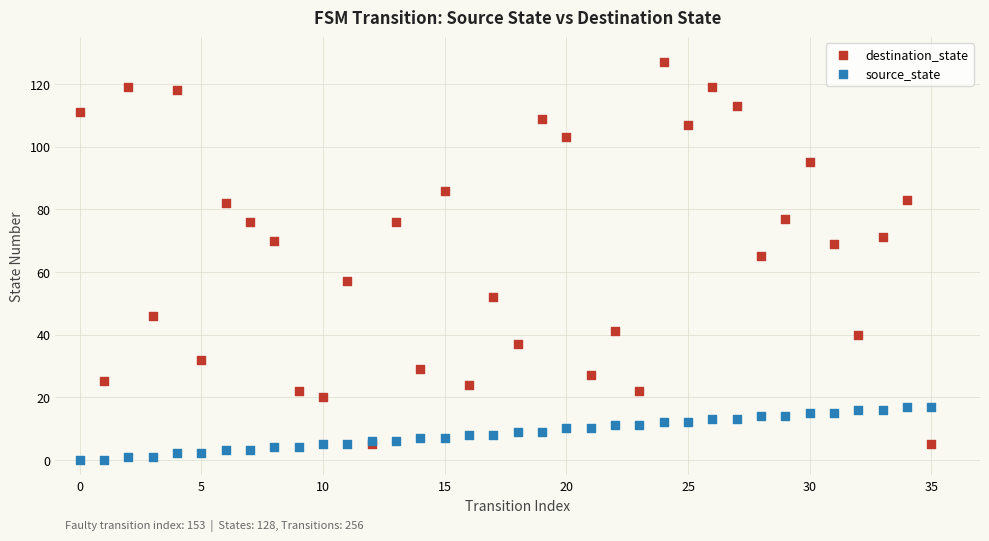

Which series reaches the maximum Y coordinate?

destination_state